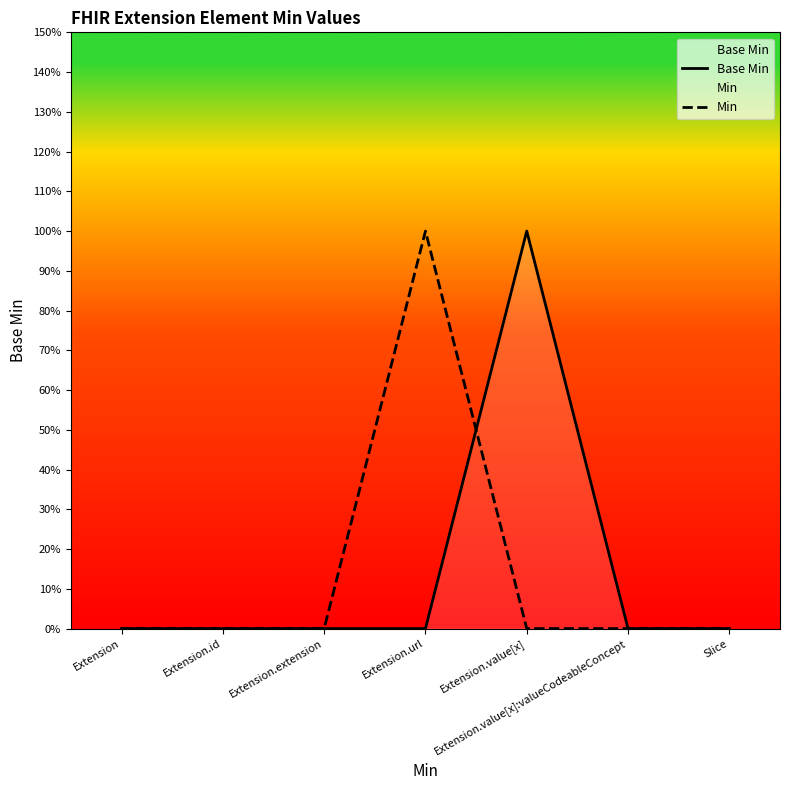

List the series in order of their peak value, highest first.

Base Min, Min